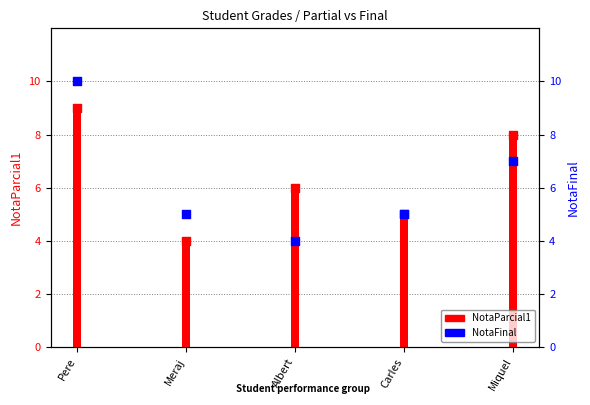

Approximately how many times larger is the value at Carles compared to Miquel?

0.7